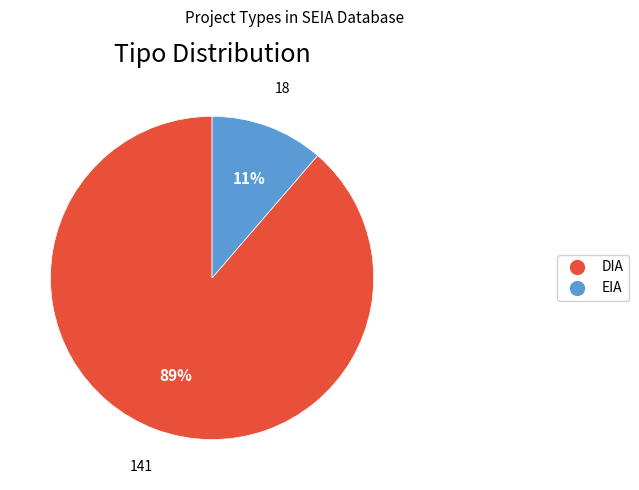

To the nearest percent, what is the average slice percentage?

50%